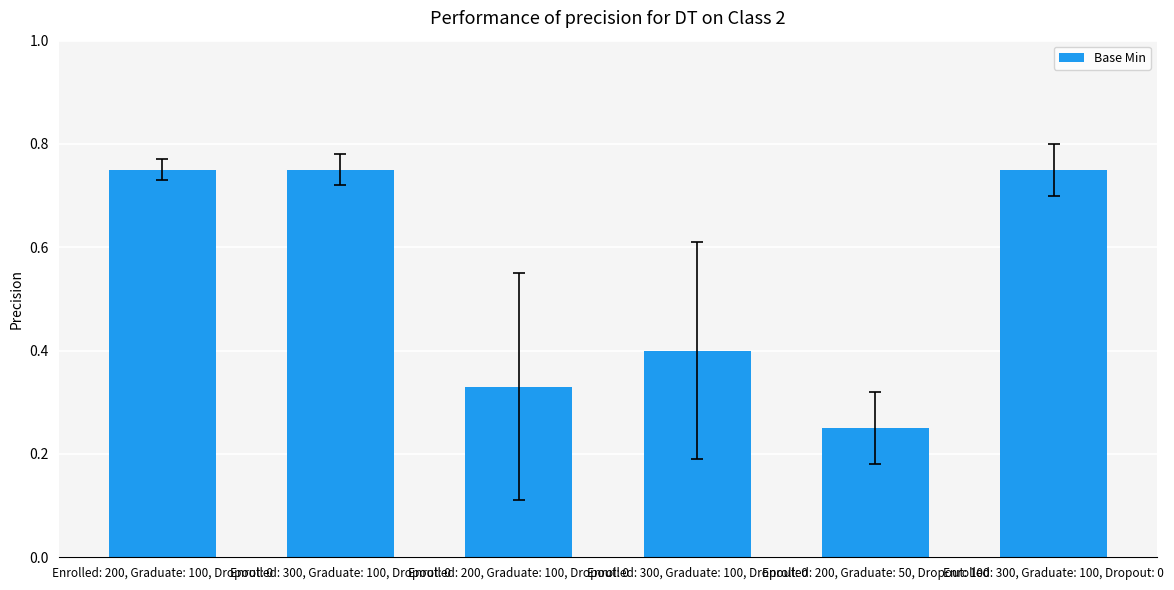

Count the number of categories in the chart.

6